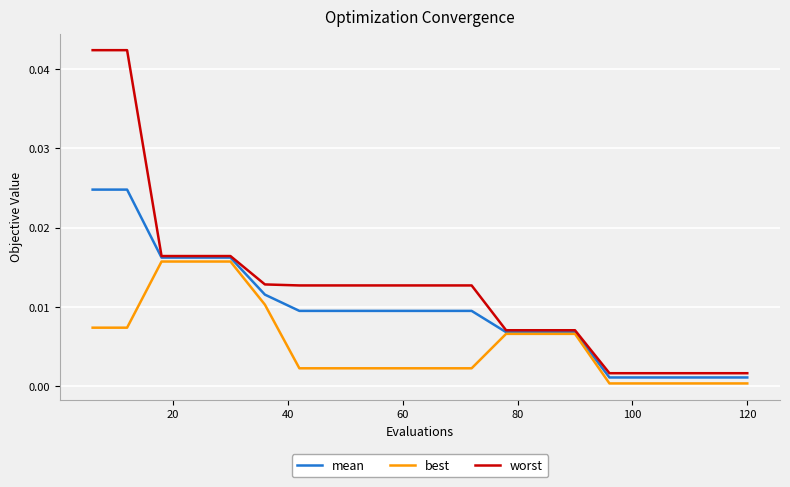

Which series has the largest total across all categories?

worst